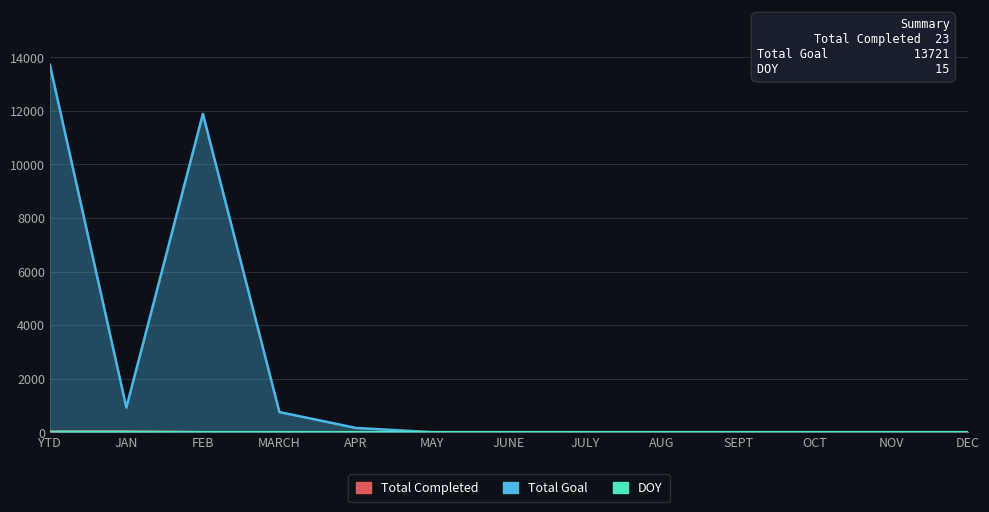

True or false: Total Goal and DOY intersect in this chart.

False